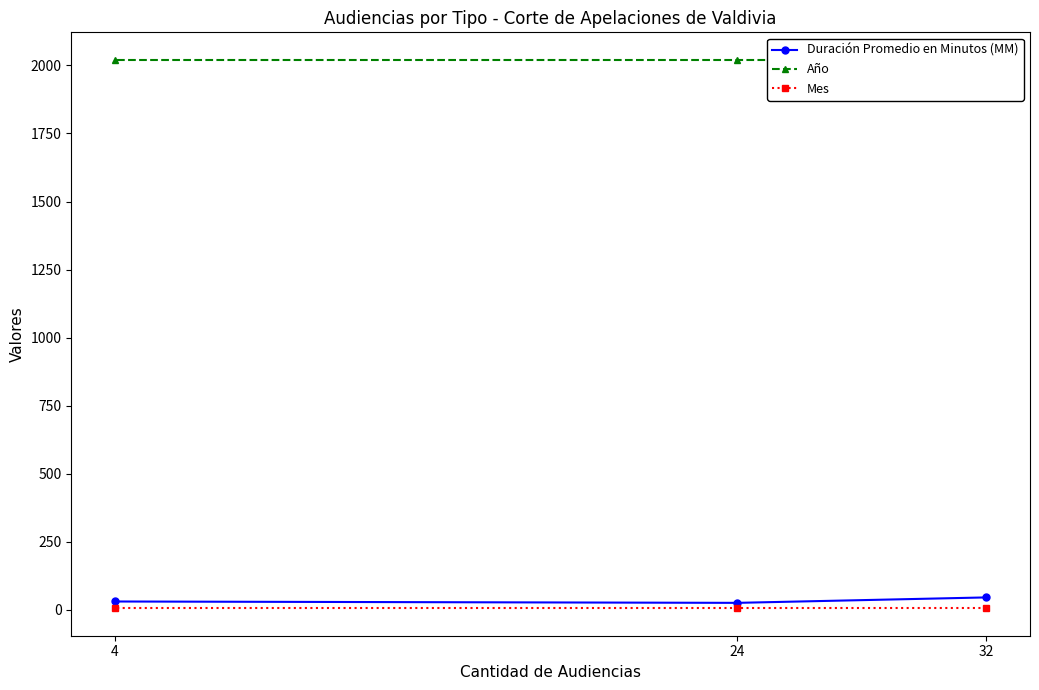

Reading left to right, extract all data points from this chart.

Duración Promedio en Minutos (MM): 32=45	24=25	4=30
Año: 32=2021	24=2021	4=2021
Mes: 32=5	24=5	4=5